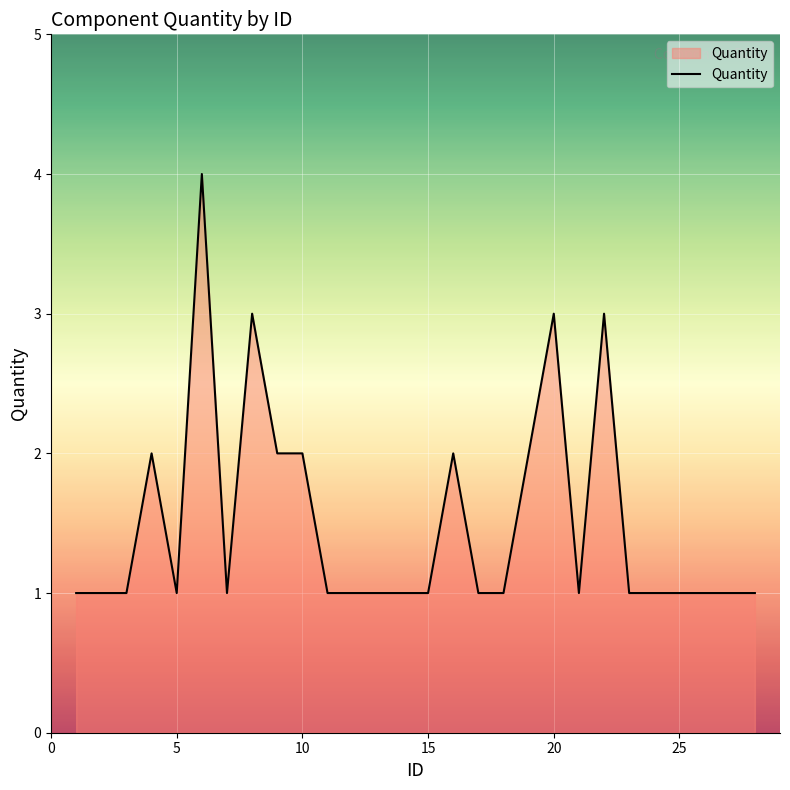

What is the maximum value shown in the chart?

4